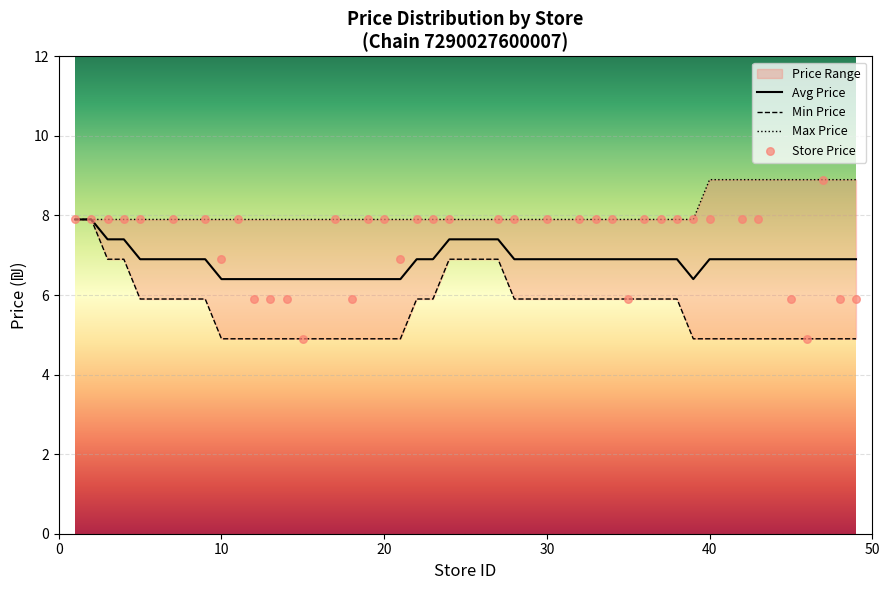

The Avg Price series shows 6.9 at 30. True or false?

True